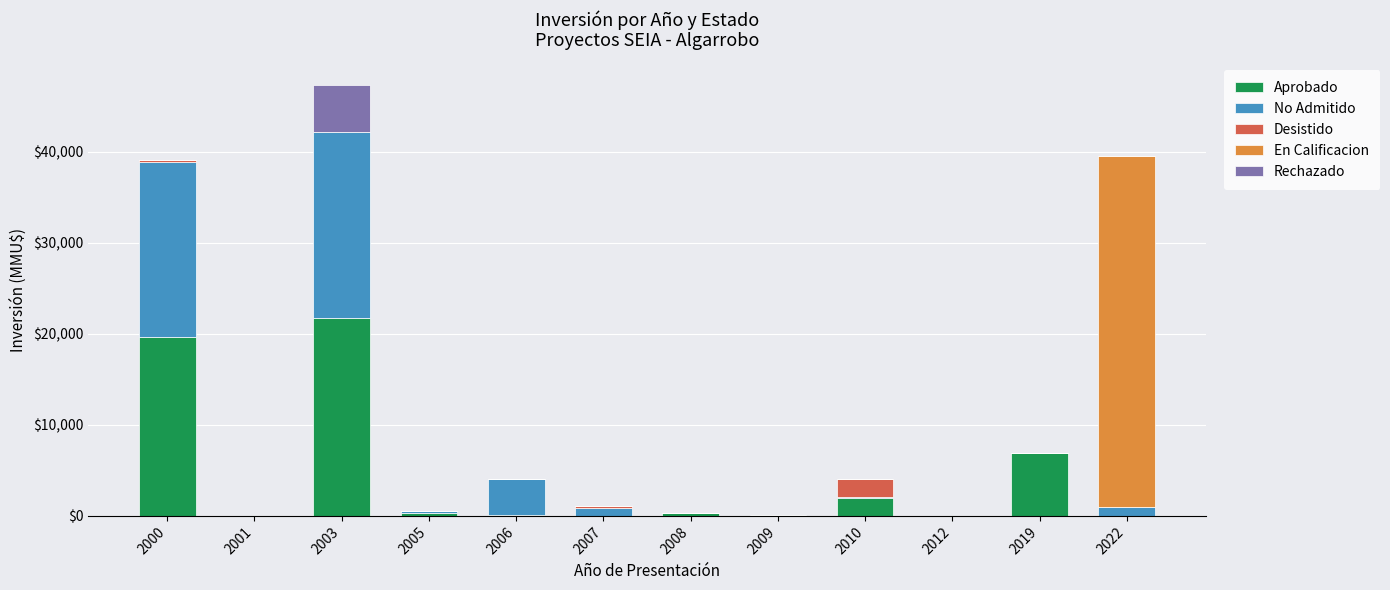

What is the highest value of the Aprobado series?

21733